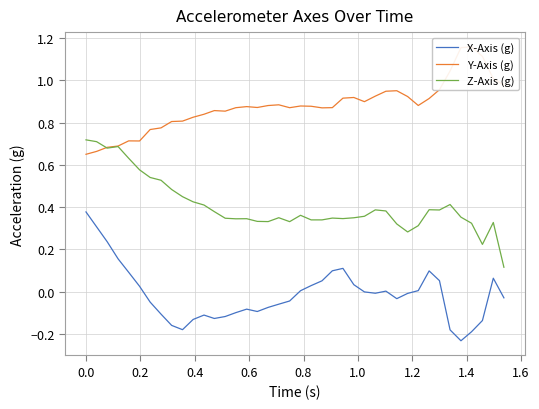

At how many categories does at least one series exceed 0?

40